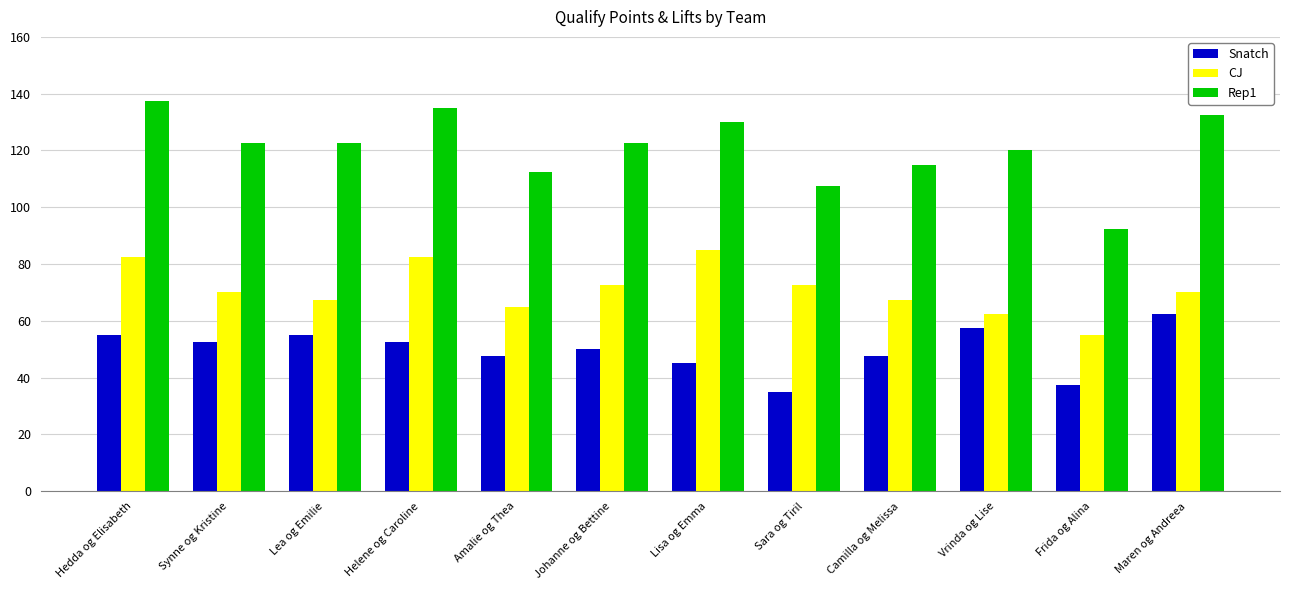

True or false: Rep1 has a value of 70.4 at Lisa og Emma.

False